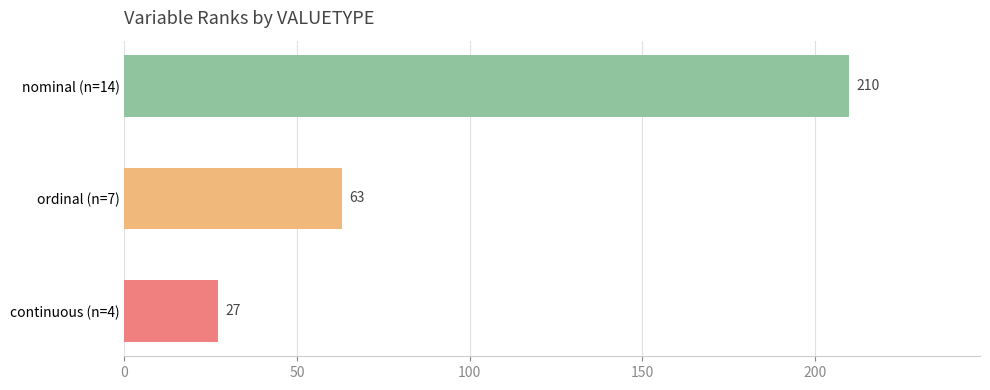

True or false: the data shows 8 at continuous (n=4).

False